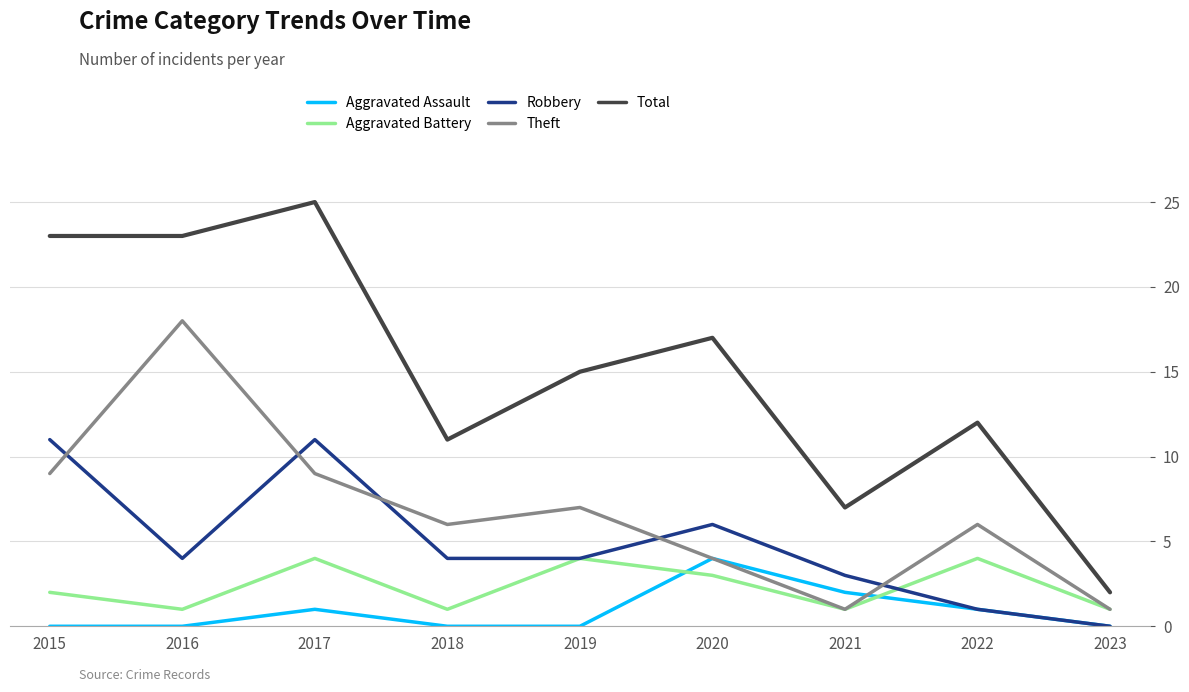

What is the difference between the second highest and minimum values in the Aggravated Battery series?

3